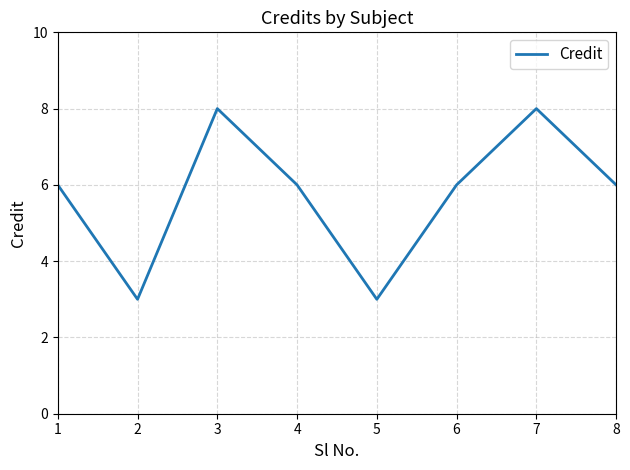

How many interior local peaks (higher than both neighbors) does the data have?

2